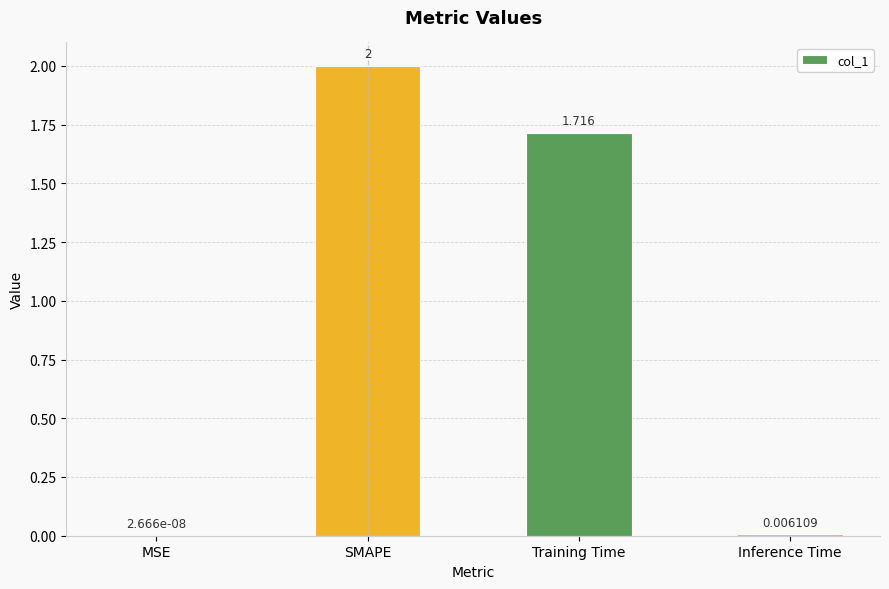

What is the maximum value shown in the chart?

2.0